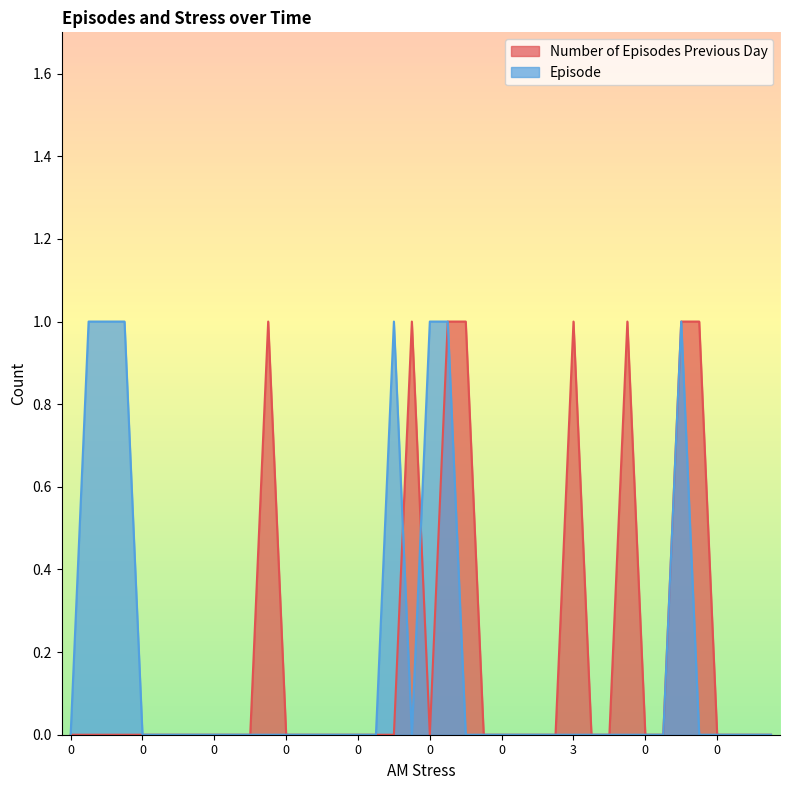

At which category does Episode reach its first local valley?

-1